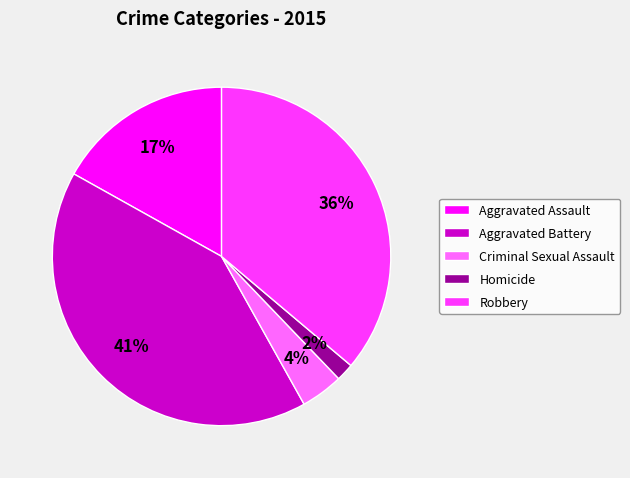

Does Aggravated Battery account for over 50% of the chart?

No